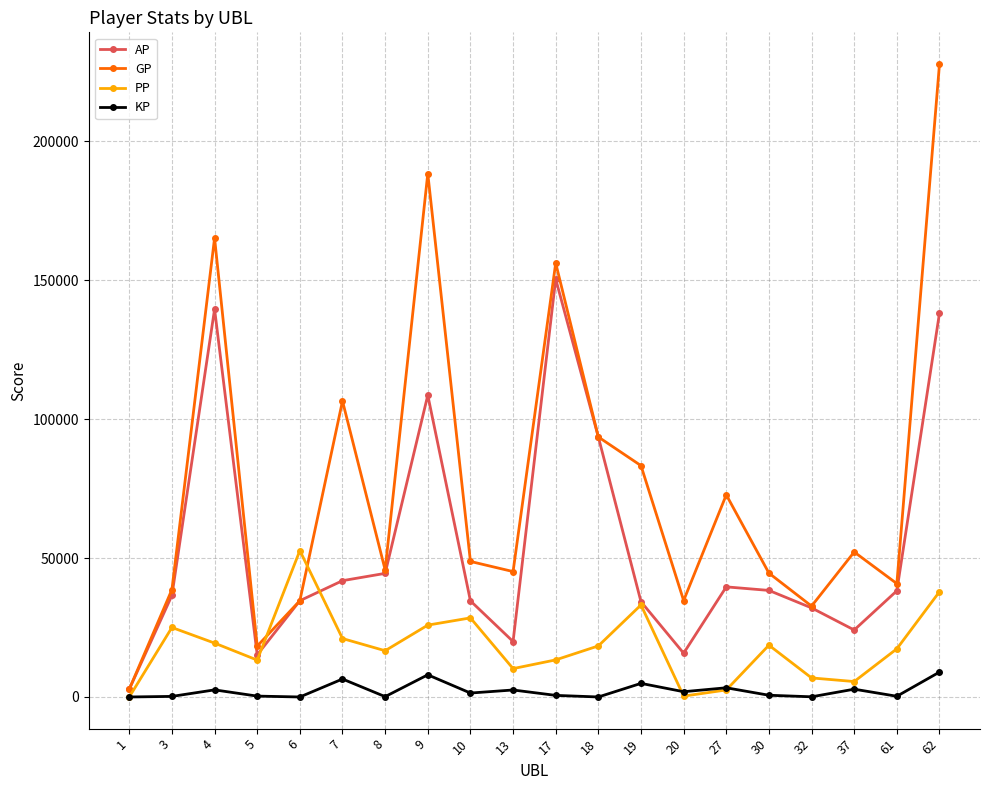

What is the value of the KP point at the 7th from the left?

124.9